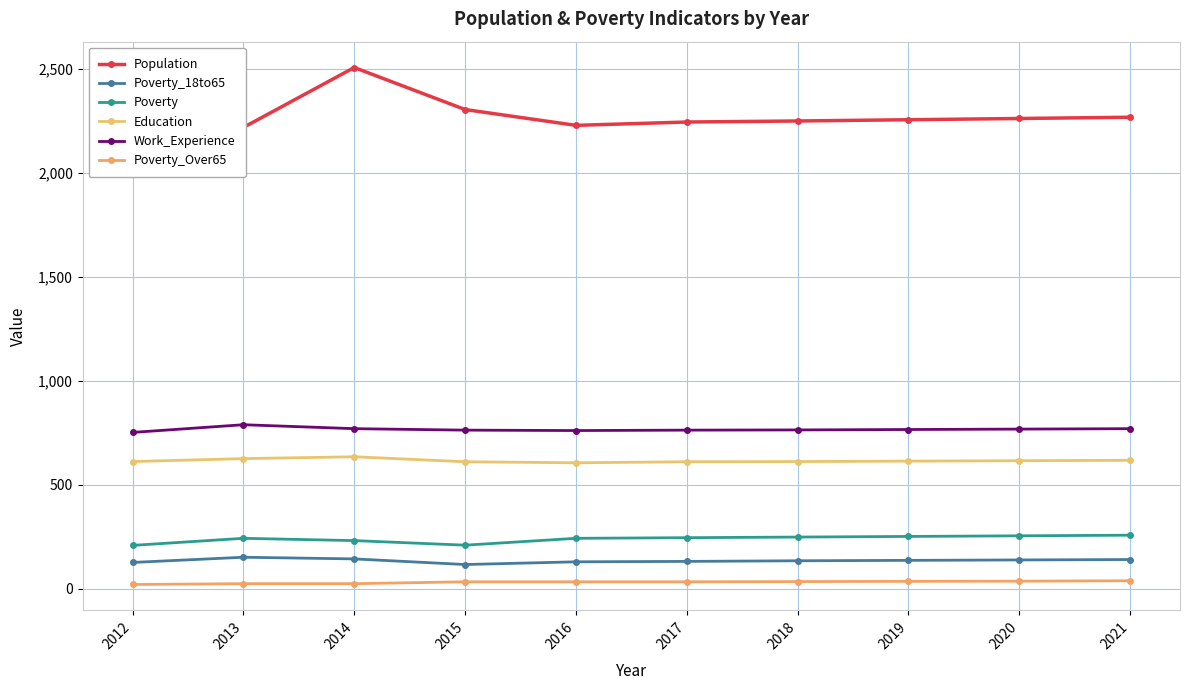

Rank the categories by Poverty_18to65 value from highest to lowest.

2013, 2014, 2021, 2020, 2019, 2018, 2017, 2016, 2012, 2015